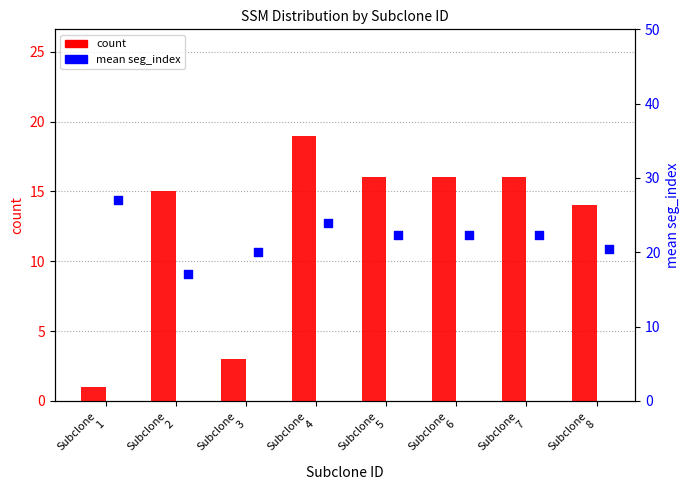

What is the total value across all series at Subclone
8?

34.4